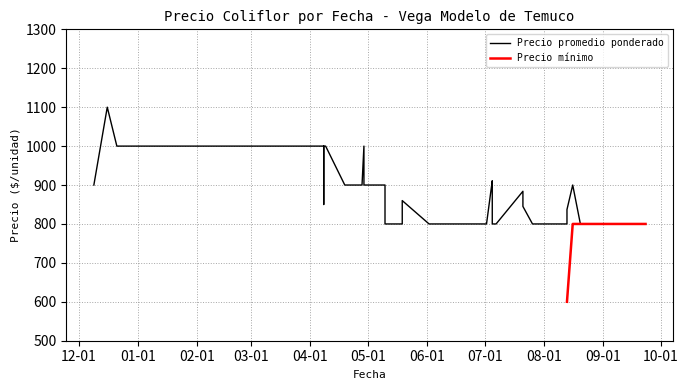

Is this an area chart (filled region under the line)?

No